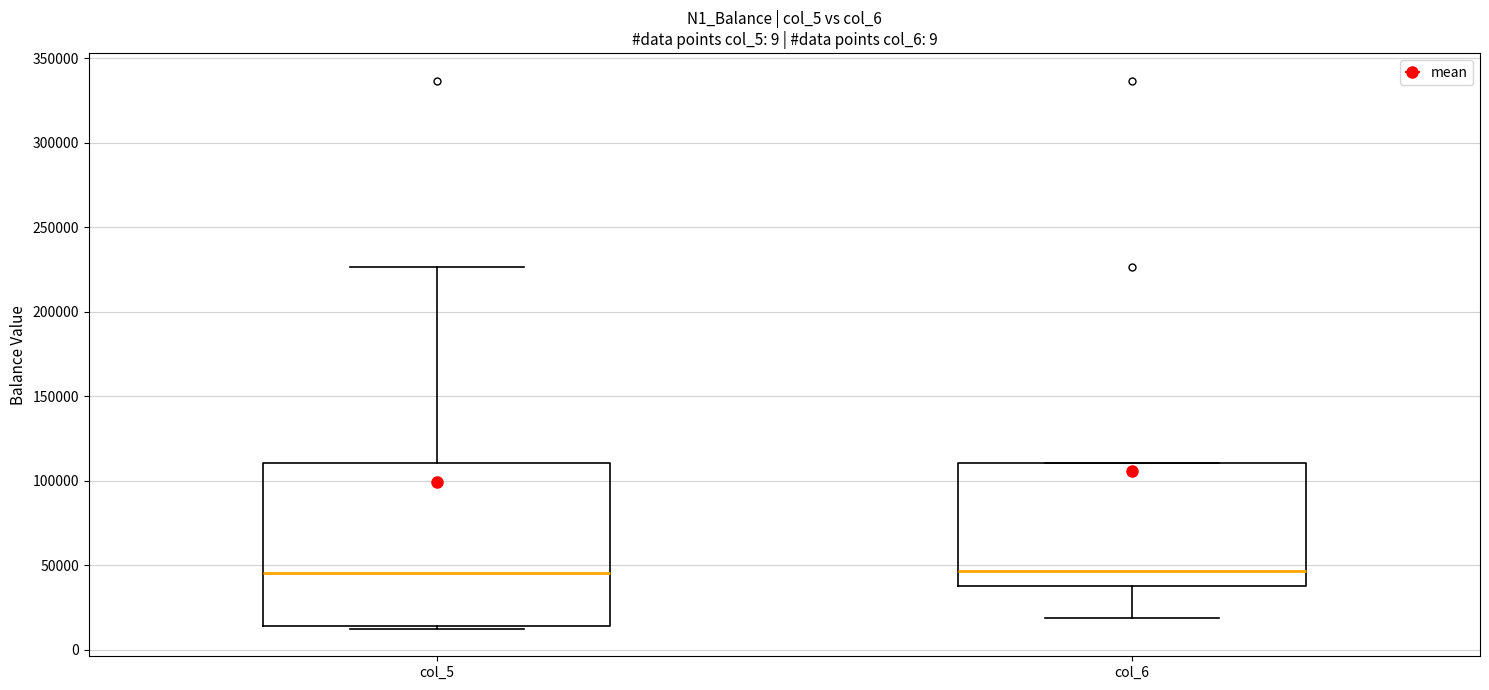

Reading left to right, transcribe this box plot: for each box, give where its median line is, the range the box spans, and where its two whiskers end, as read against the y-axis. The values are not printed on the chart, so give them approximately, as read against the axis.

col_5: median 45000, box 15000 to 110000, whiskers 10000 to 225000
col_6: median 45000, box 40000 to 110000, whiskers 20000 to 110000